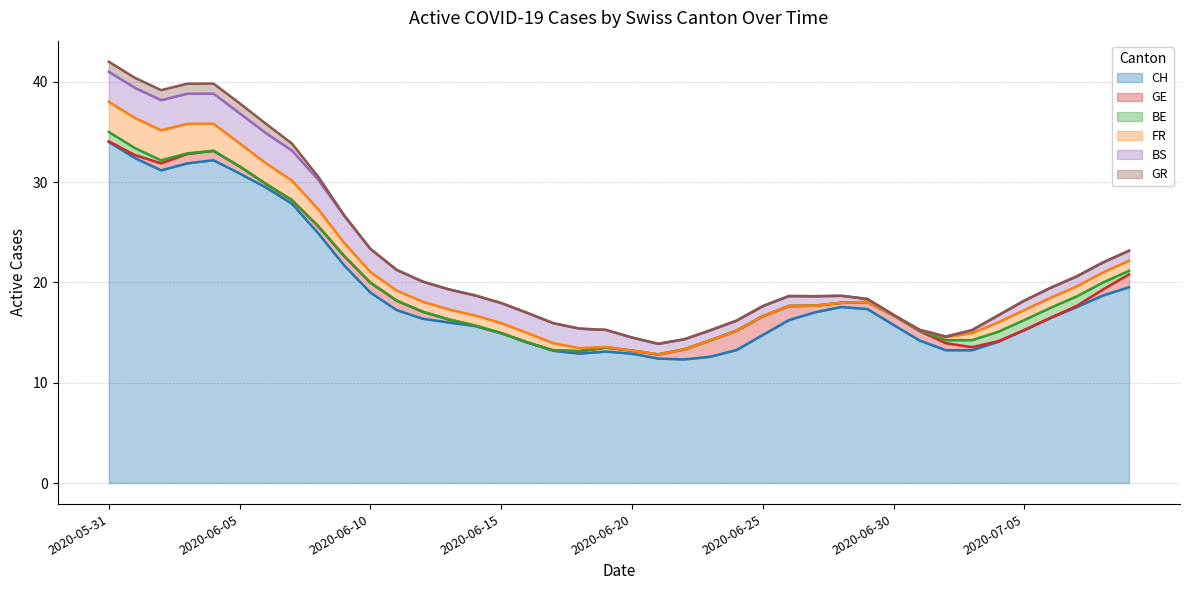

What is the lowest value of the CH series?

12.3